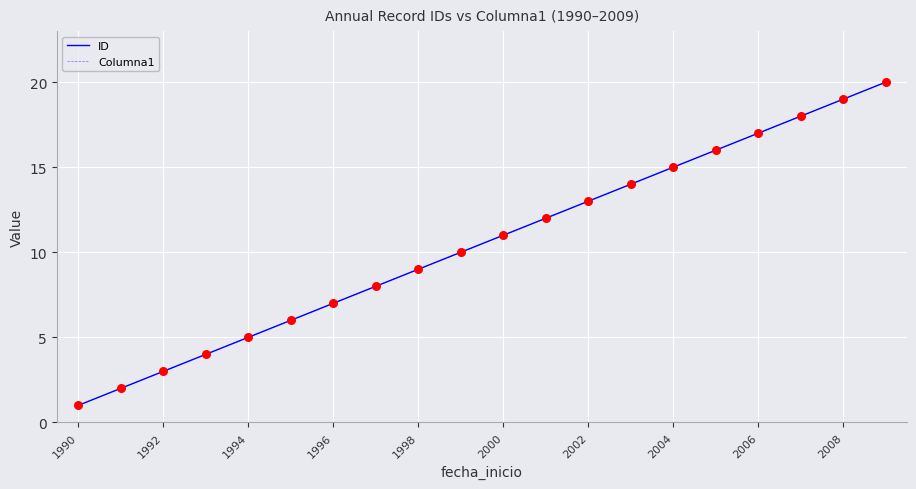

Does the chart have visible grid lines?

Yes